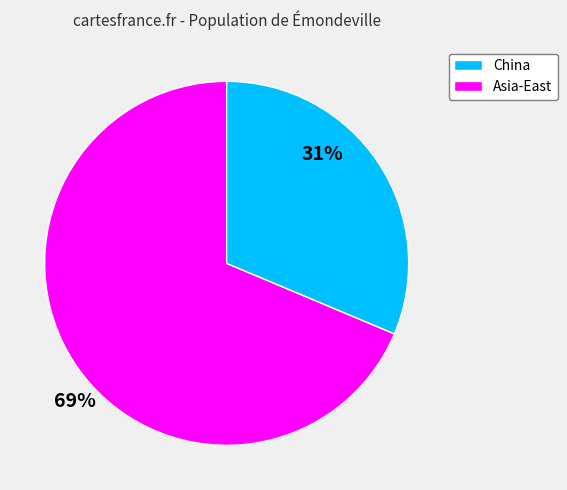

Does any single category account for the majority?

Yes